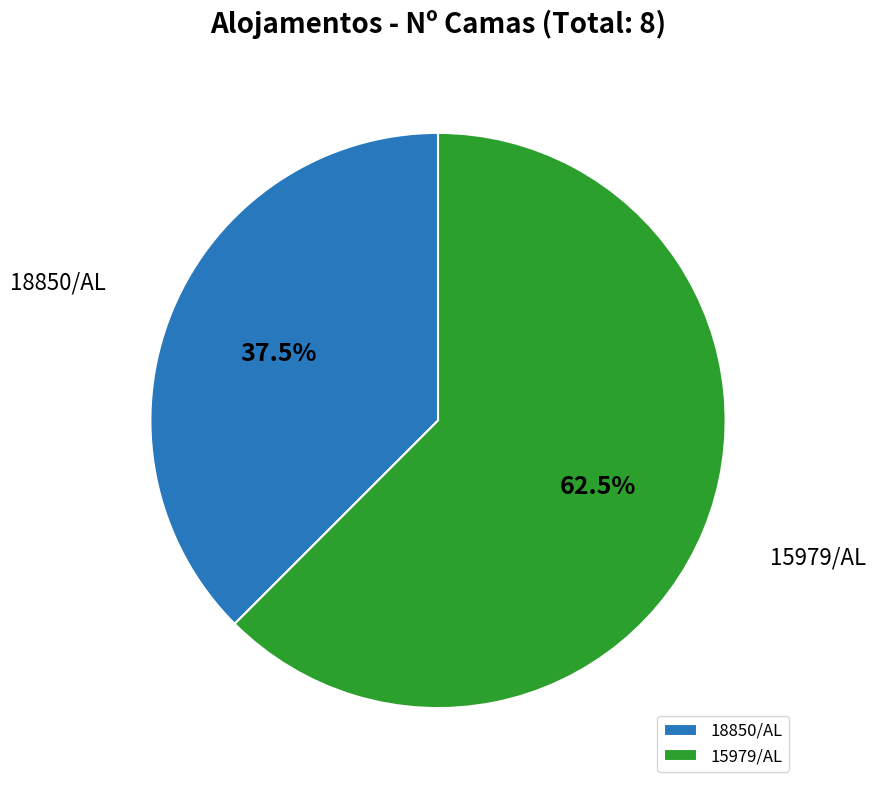

To the nearest percent, what is the difference between the 18850/AL and 15979/AL slice percentages?

25%